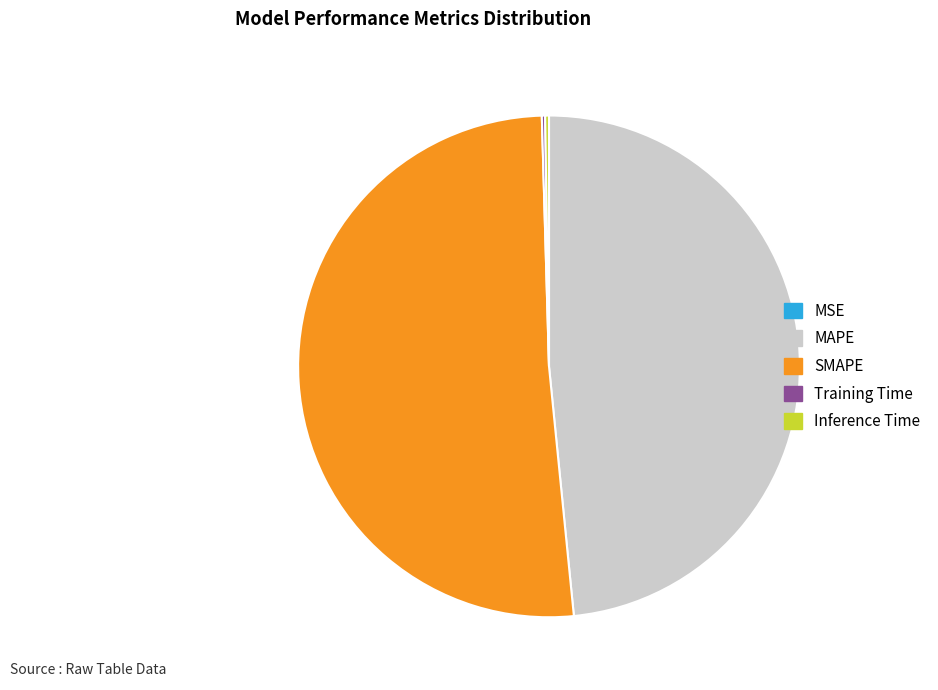

Which slice is the largest?

SMAPE